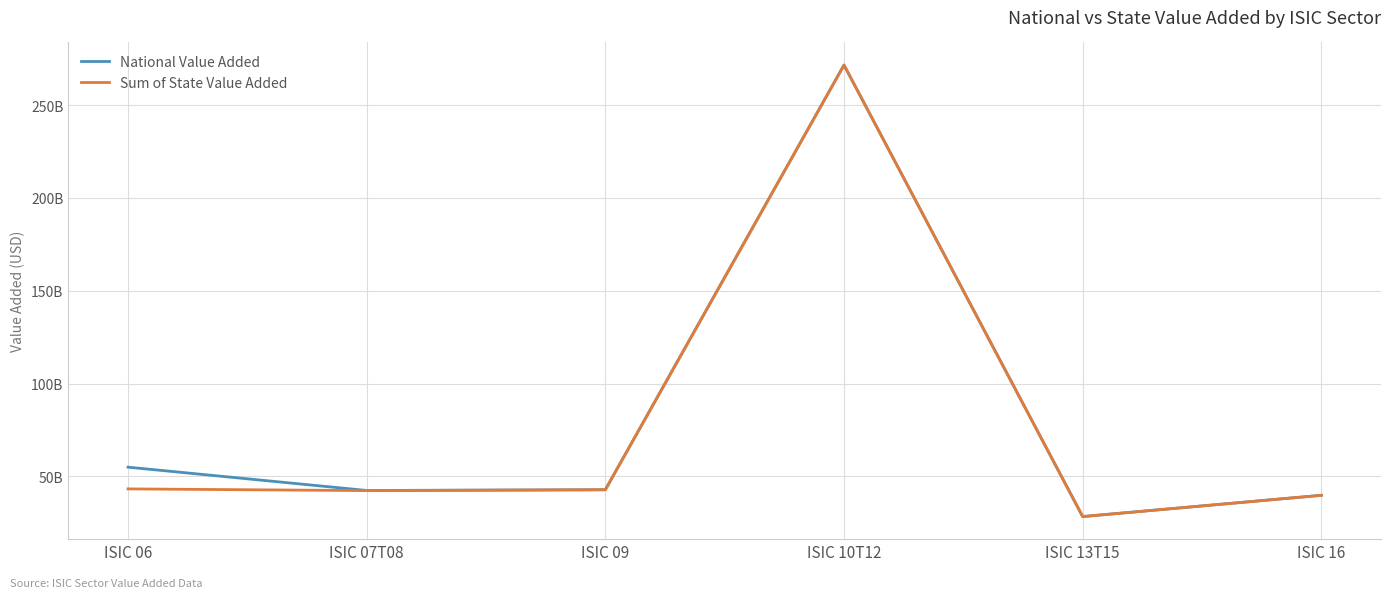

Is this an area chart (filled region under the line)?

No